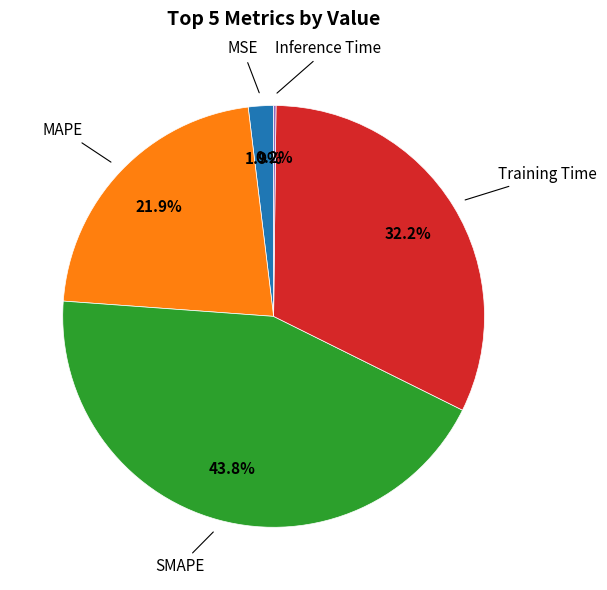

Does any single category account for the majority?

No